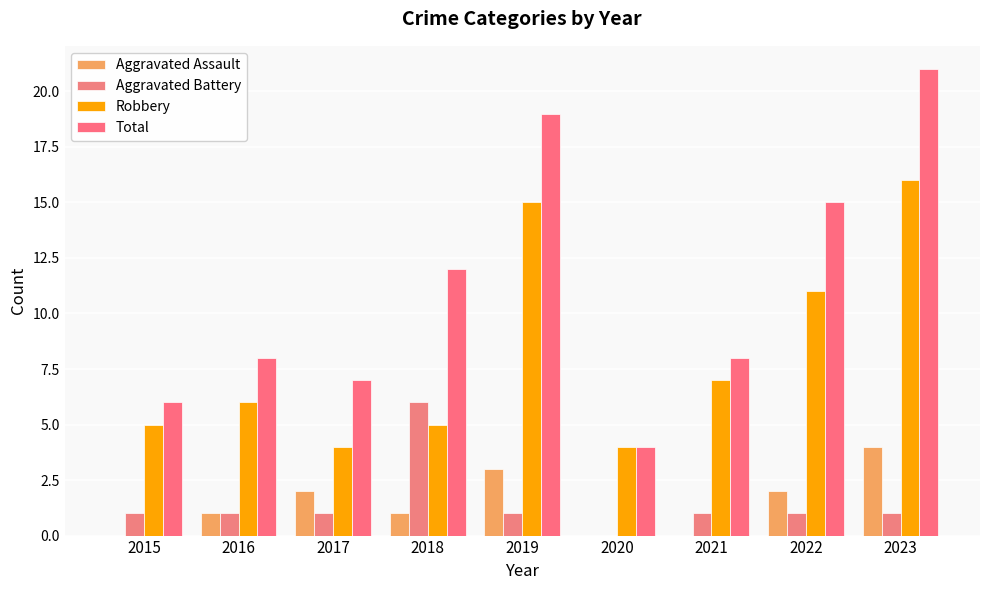

Count the number of data series in this chart.

4